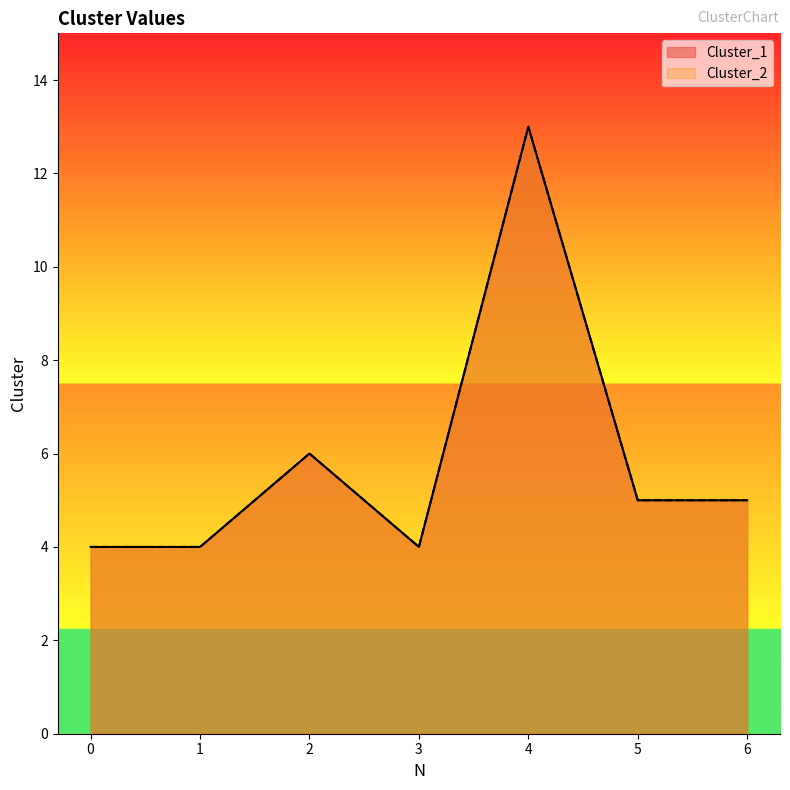

Reading right to left, extract all data points from this chart.

Cluster_1: 6=5	5=5	4=13	3=4	2=6	1=4	0=4
Cluster_2: 6=5	5=5	4=13	3=4	2=6	1=4	0=4